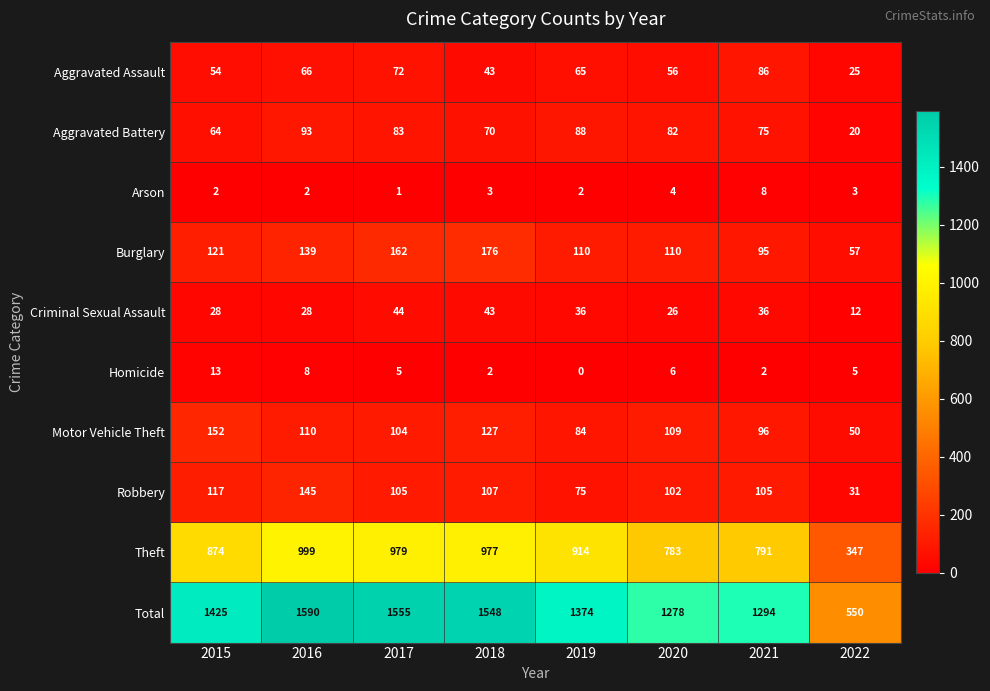

What is the maximum value shown in the chart?

1590